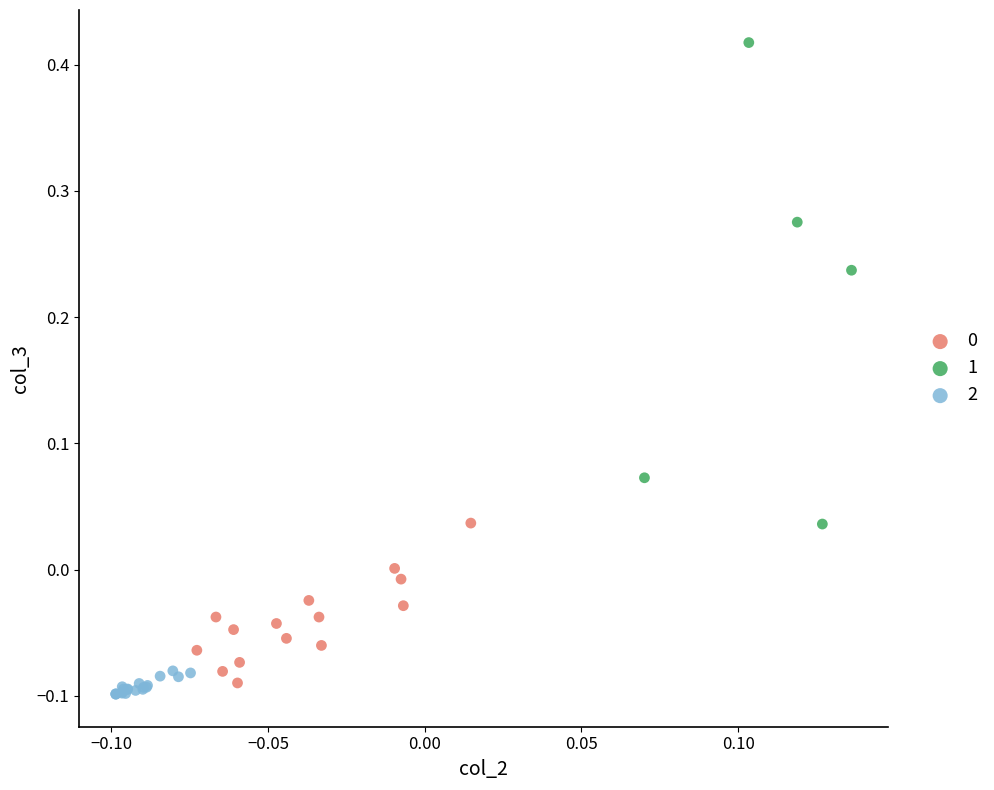

Which series contains the lowest Y value?

2